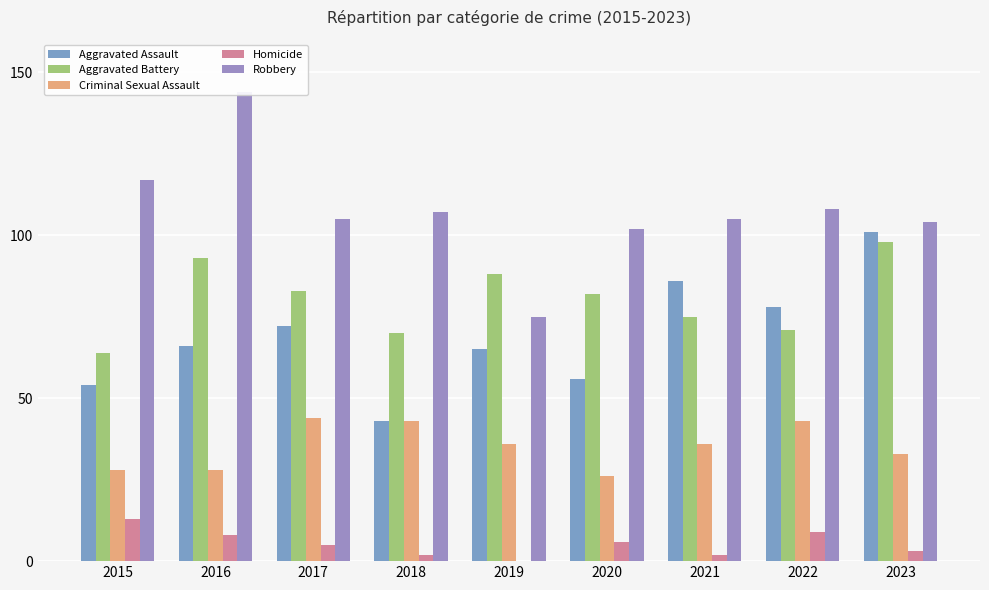

Is it true that Homicide equals 2 at 2021?

True